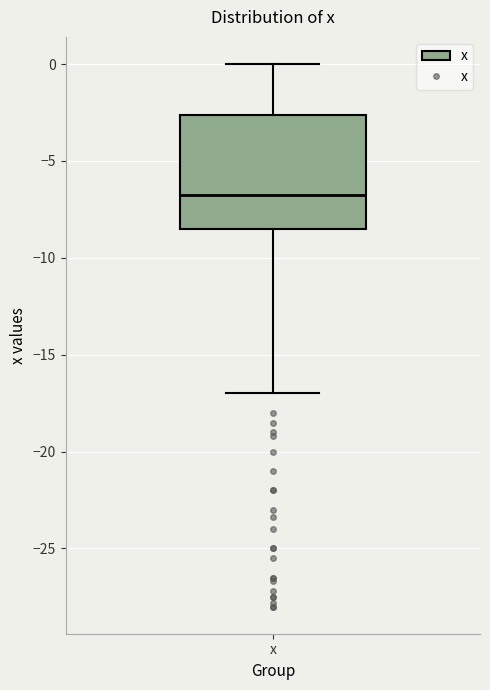

Transcribe this box plot: give where the median line is, the range the box spans, and where the two whiskers end, as read against the y-axis. The values are not printed on the chart, so give them approximately, as read against the axis.

median -6.5, box -8.5 to -2.5, whiskers -17.0 to 0.0